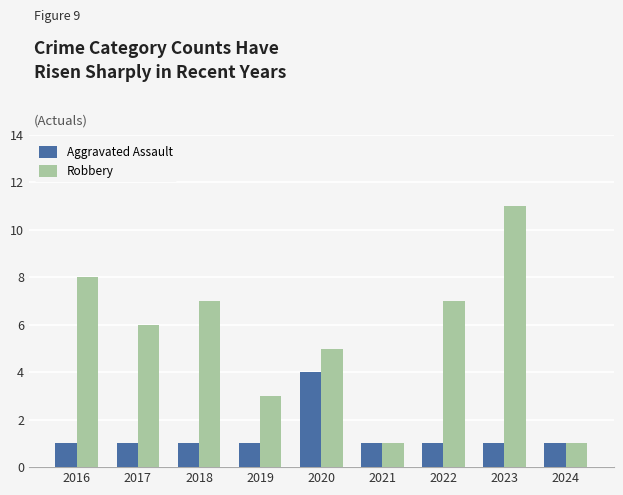

How many bars are there in each group?

2